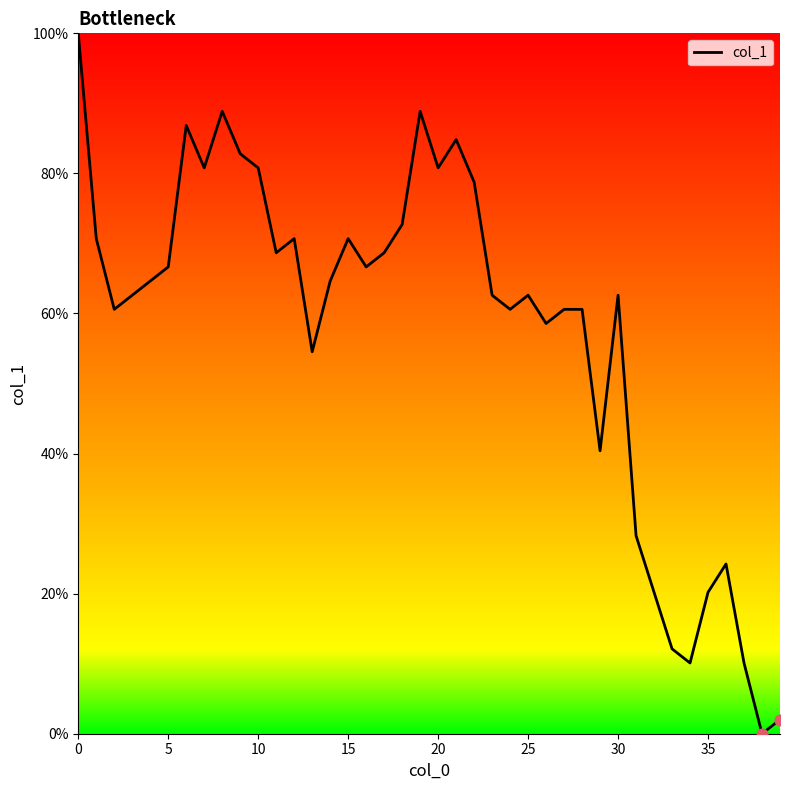

What is the maximum value shown in the chart?

100.0